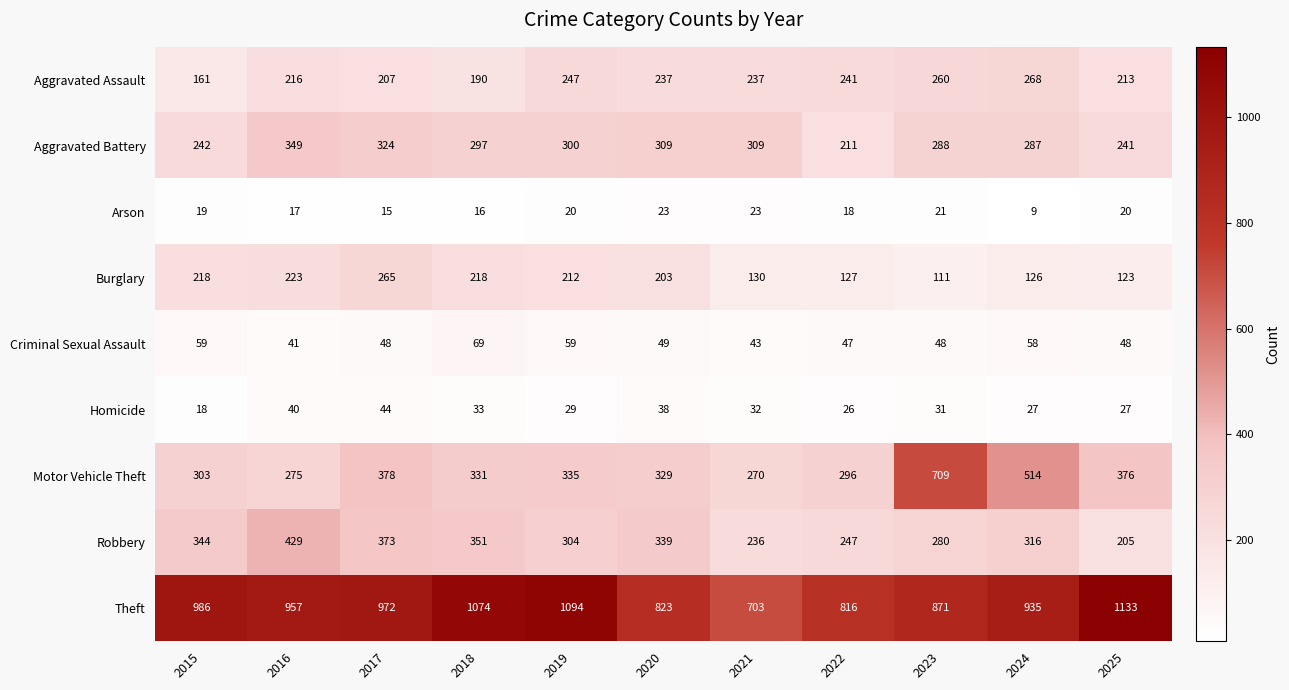

What is the minimum value for Burglary?

111